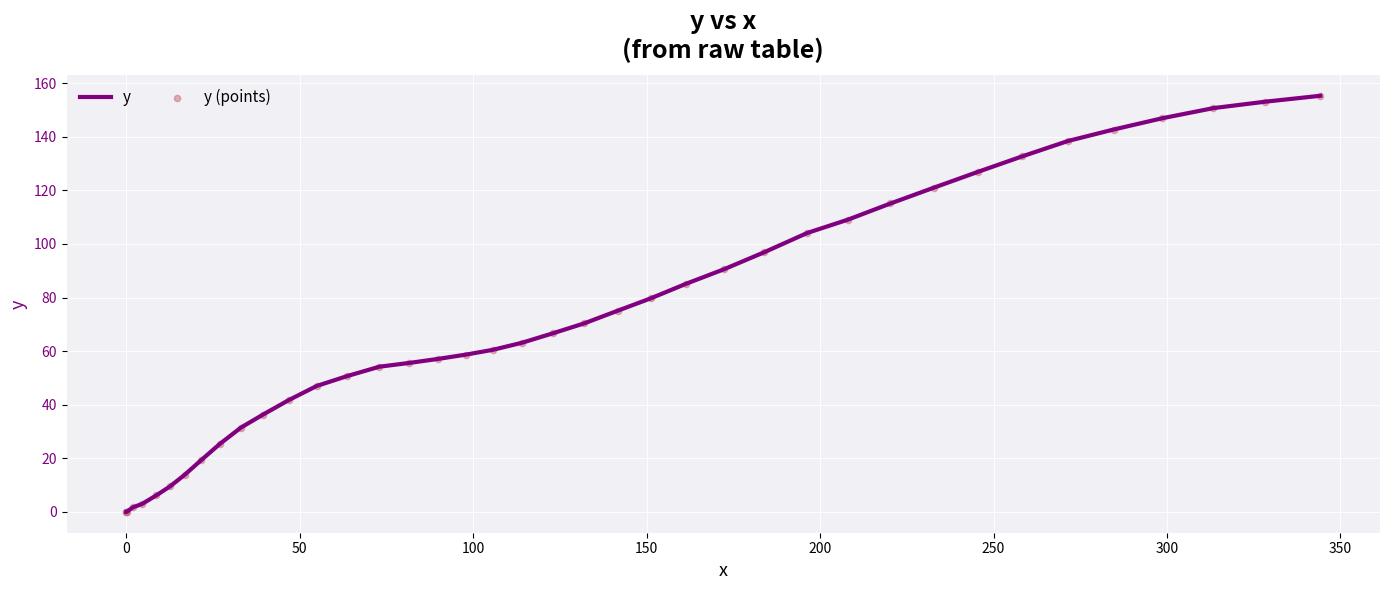

What are all the series names shown in the legend?

y, y (points)